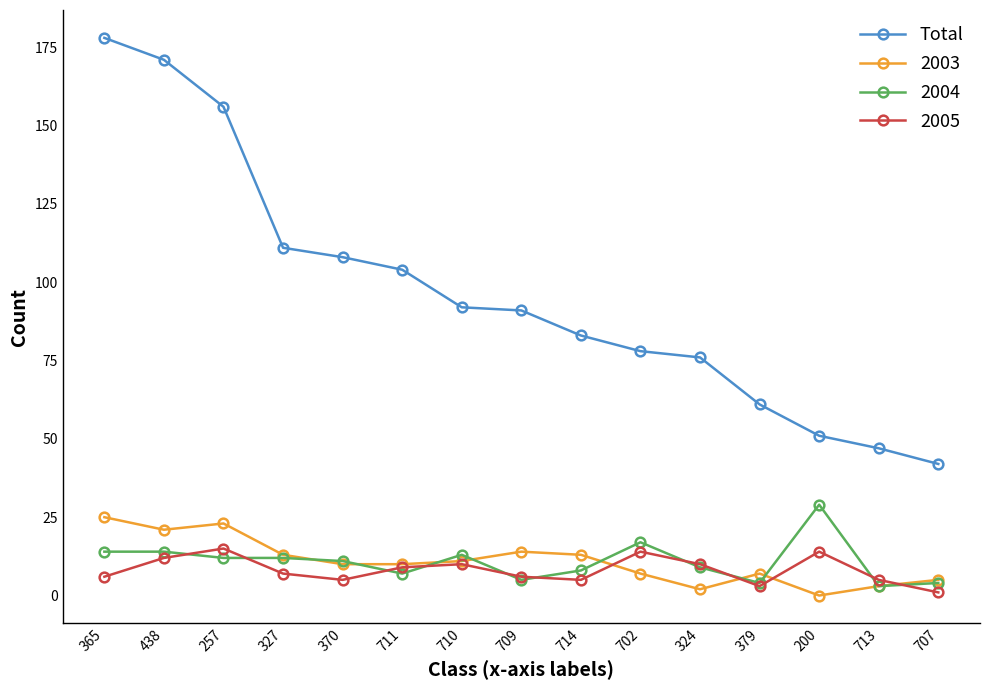

True or false: 2005 has more than 2 points higher than both neighbors.

True